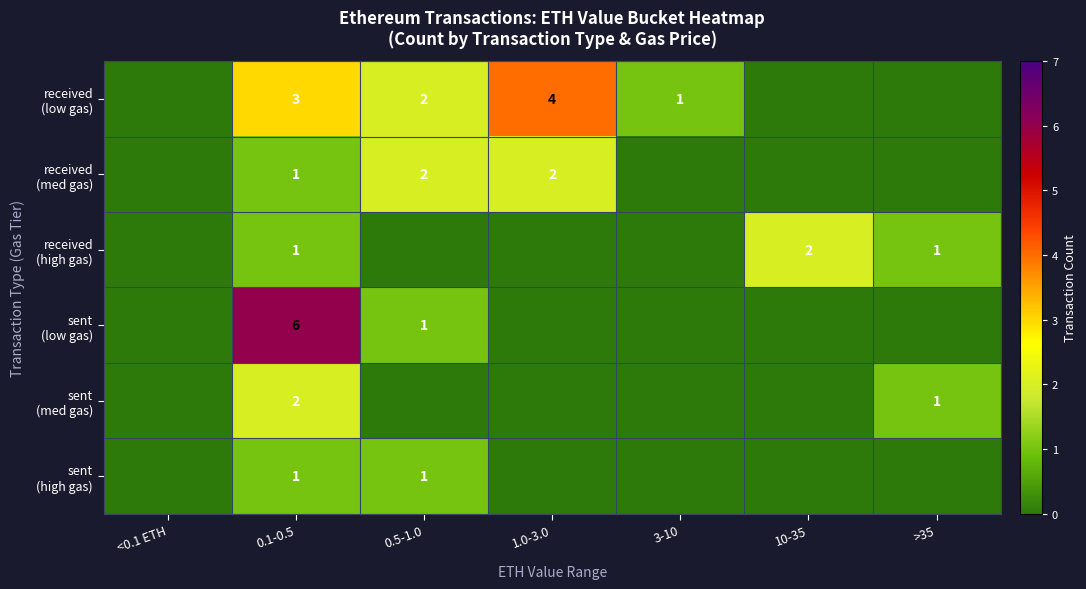

At which category is the sum across all series the highest?

0.1-0.5